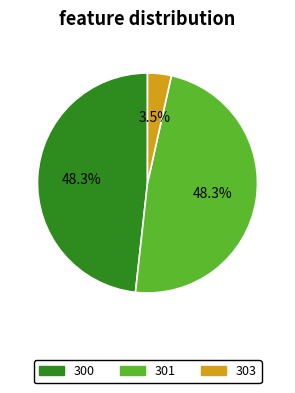

Is the sum of 303 and 300 greater than half?

Yes